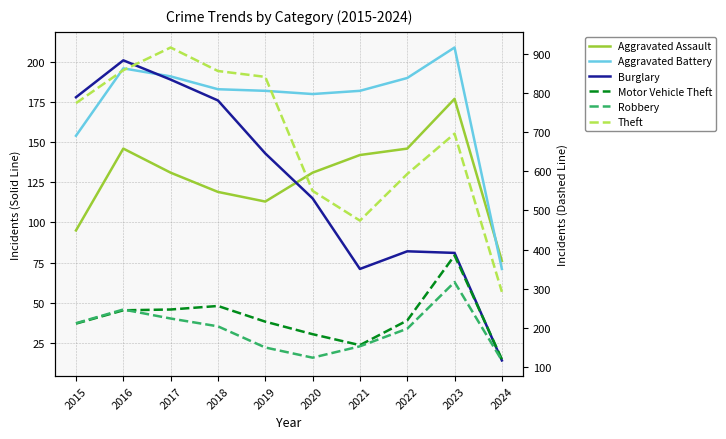

Which label corresponds to the smallest value in the chart?

2024